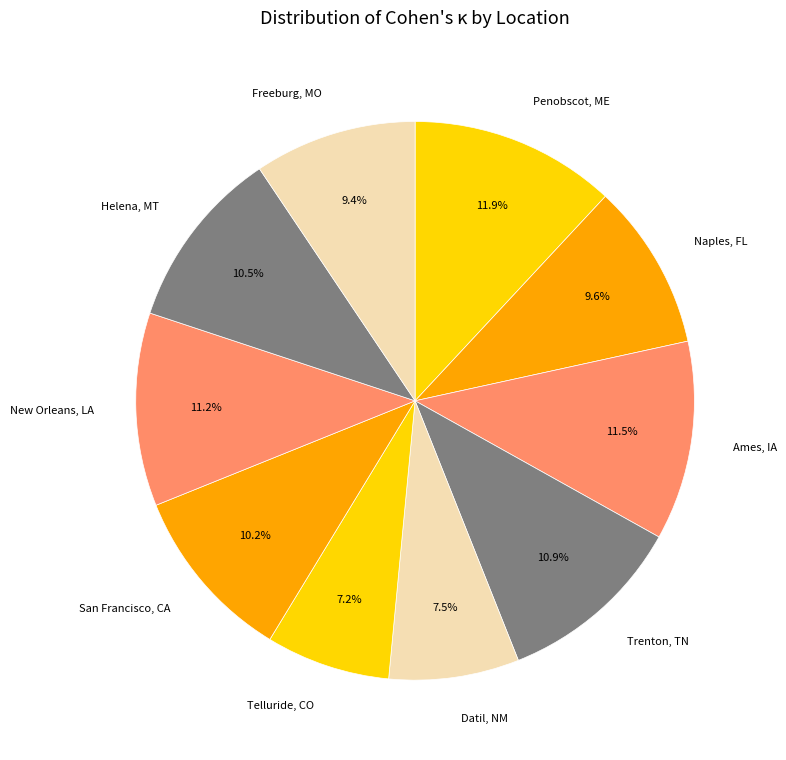

Combined, do Freeburg, MO and Naples, FL account for over 50%?

No